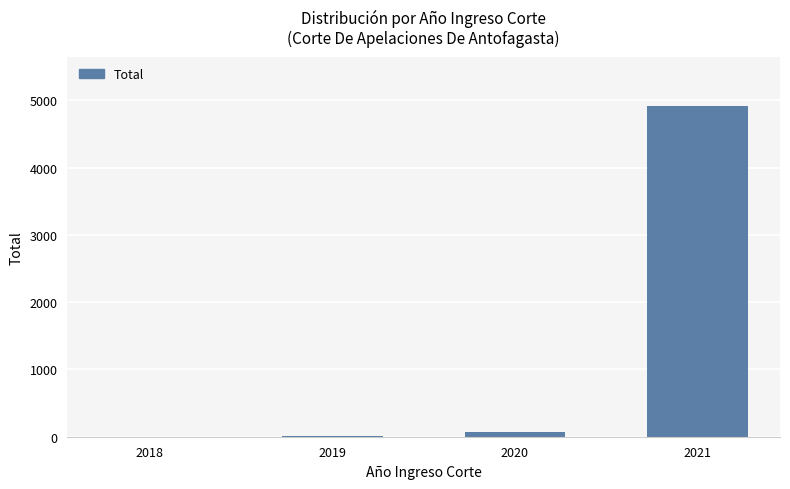

How many data points does each series have?

4